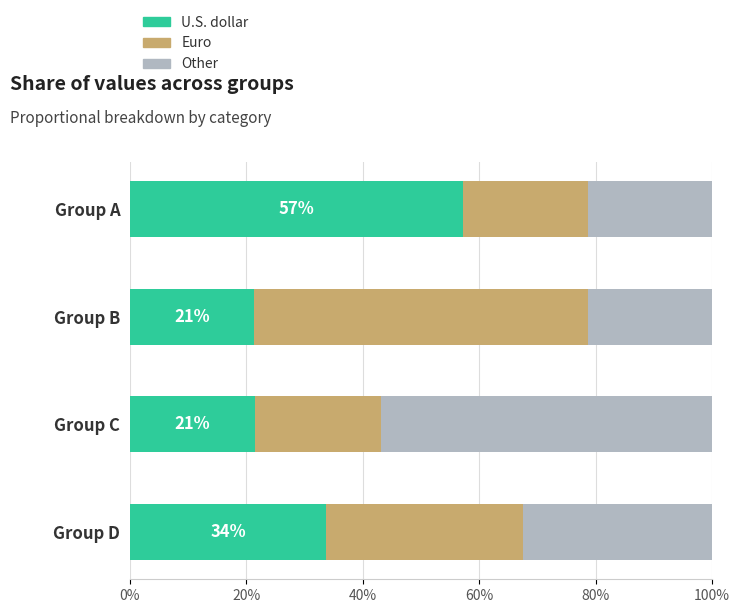

What are all the series names shown in the legend?

U.S. dollar, Euro, Other